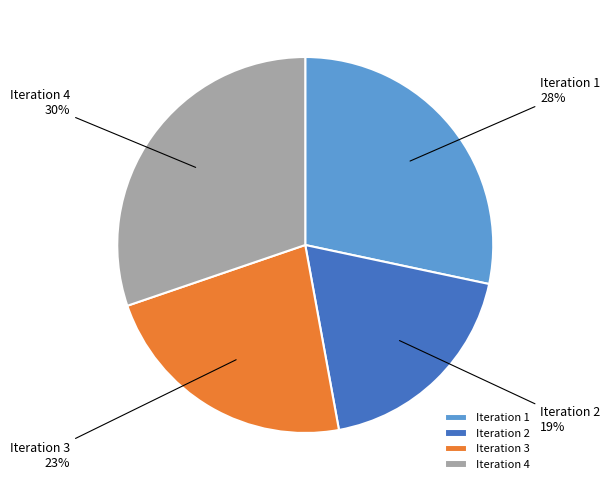

Approximately how many times larger is the value at Iteration 2 compared to Iteration 1?

0.7